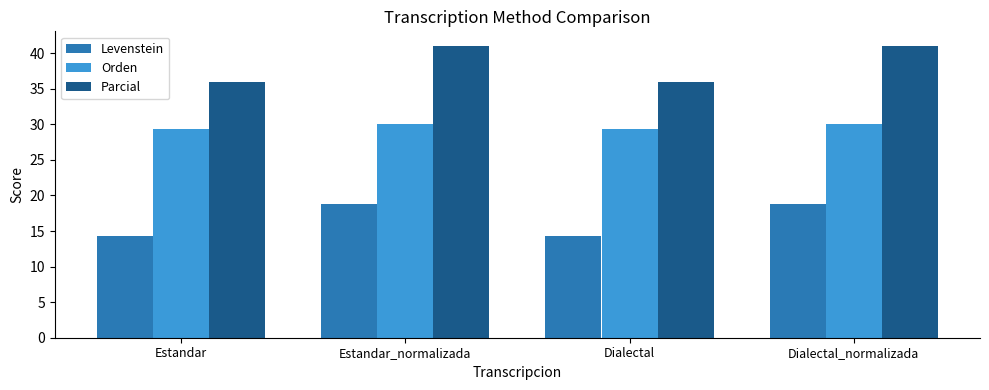

At which label does Levenstein first exceed 18?

Estandar_normalizada